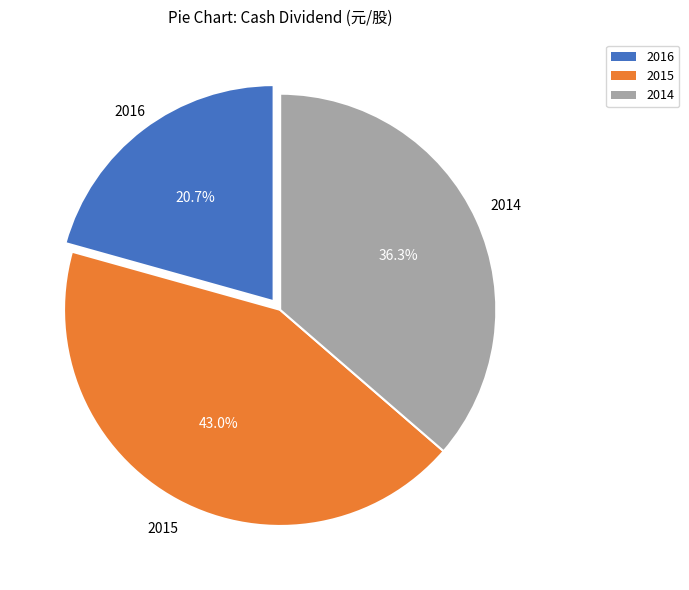

What percentage is the 2015 slice, to the nearest percent?

43%